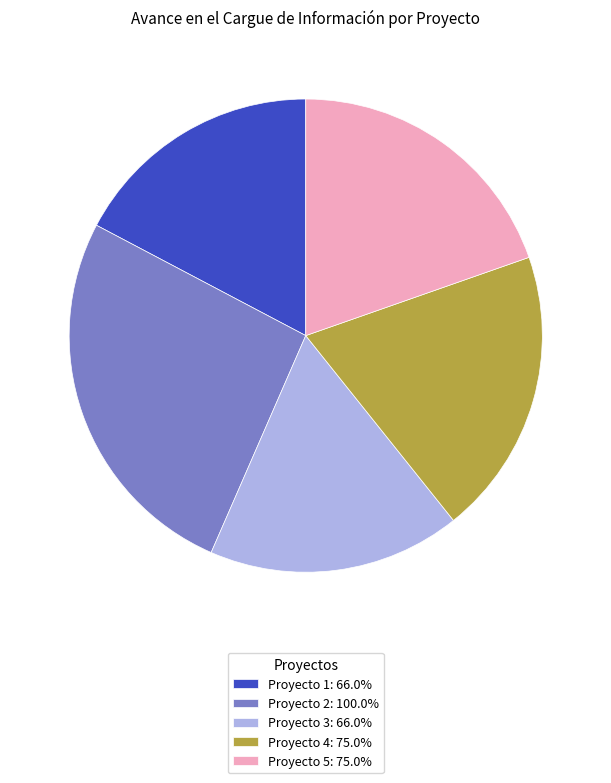

Do Proyecto 3: 66.0% and Proyecto 1: 66.0% together represent more than half of the pie?

No